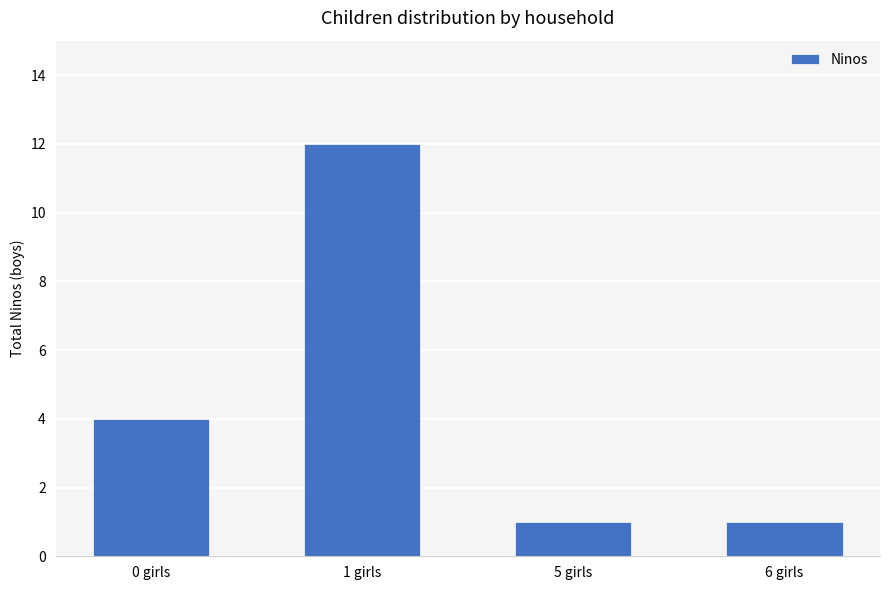

At which label is the value closest to 6?

0 girls